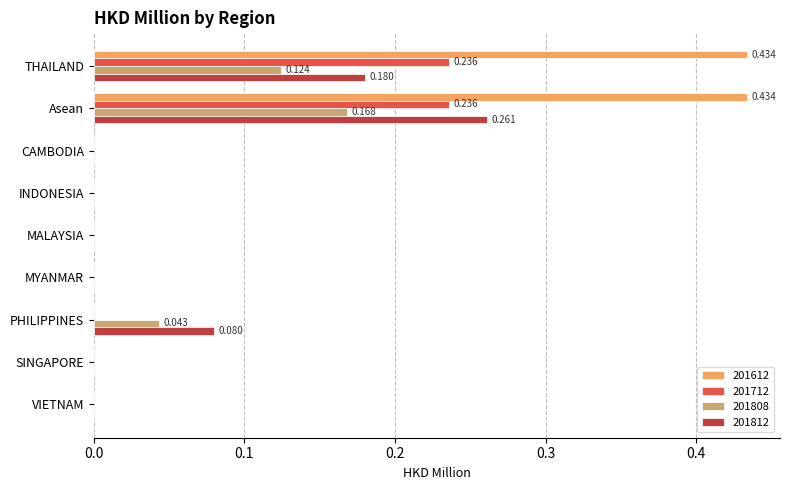

How many distinct data groups are displayed?

4